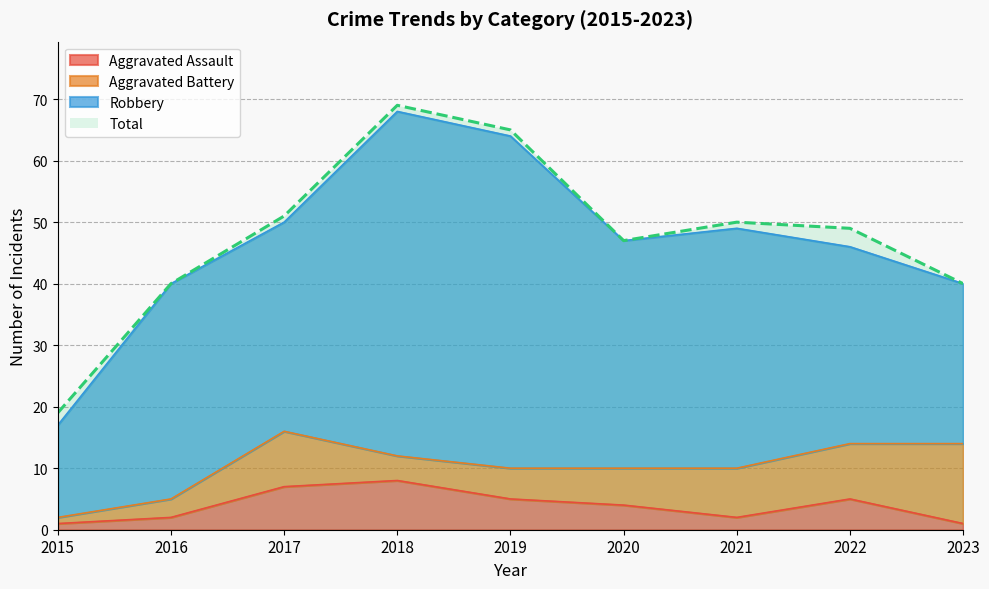

What is the difference between the Total values at 2021 and 2023?

10